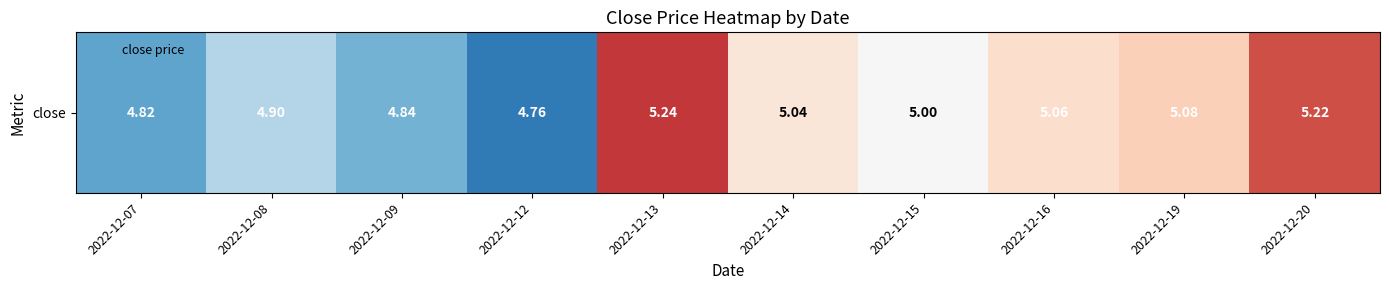

Reading left to right, list all the values displayed in this chart.

2022-12-07=4.8	2022-12-08=4.9	2022-12-09=4.8	2022-12-12=4.8	2022-12-13=5.2	2022-12-14=5.0	2022-12-15=5.0	2022-12-16=5.1	2022-12-19=5.1	2022-12-20=5.2